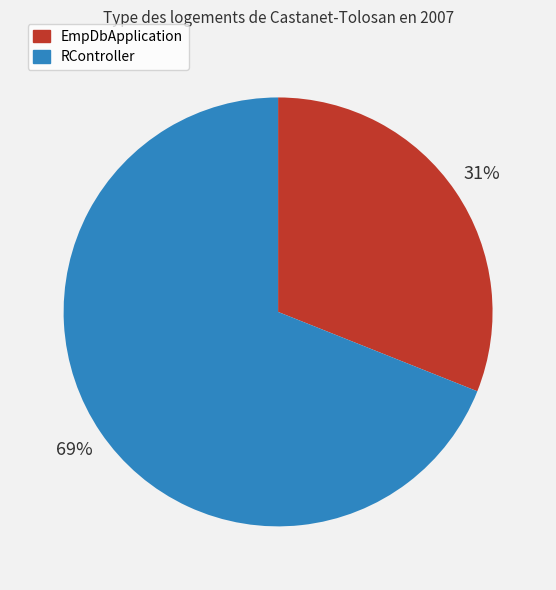

Which category has the biggest portion of the pie?

RController